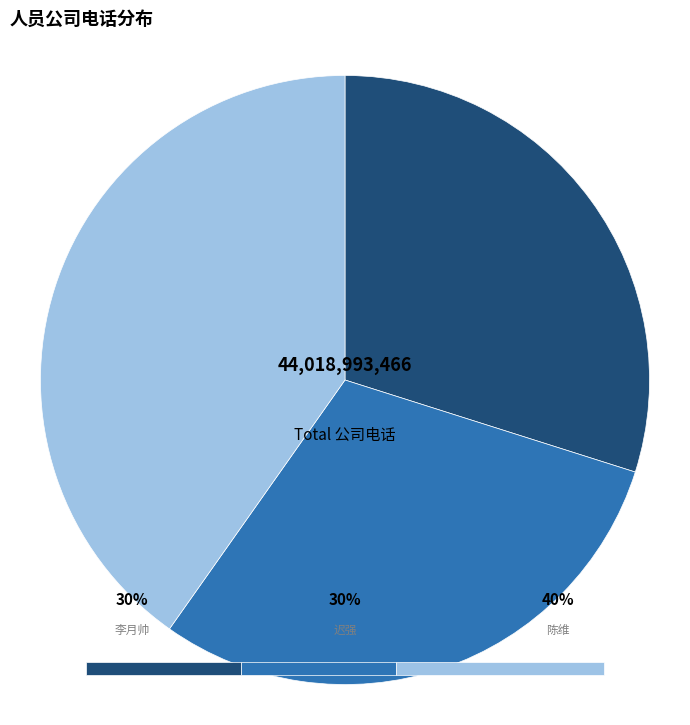

Is it true that 迟强 is 30% of the pie?

True